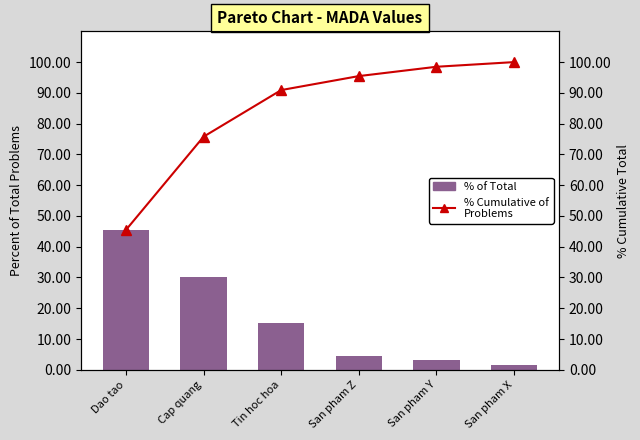

How many values in the % Cumulative of Problems series are below 95?

3